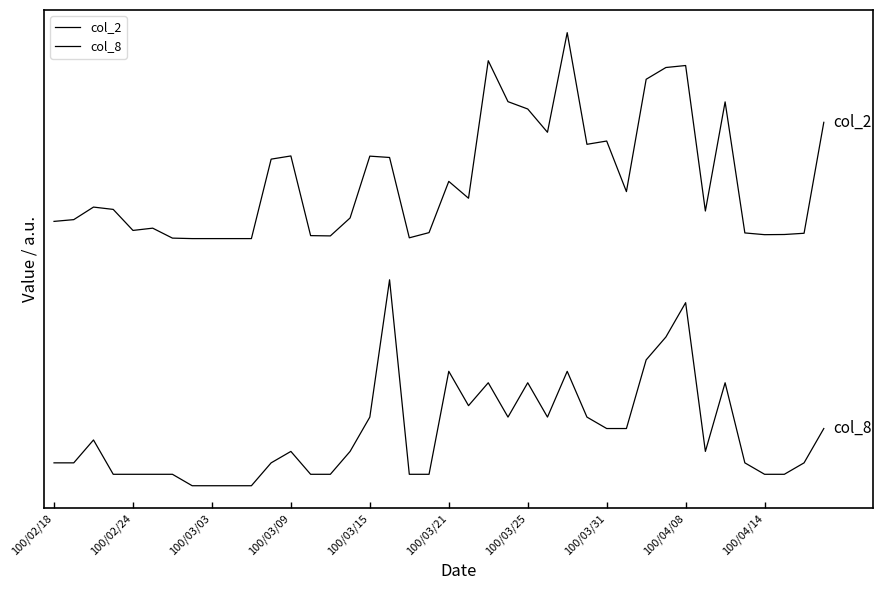

Which series has the largest range (max minus min)?

col_2